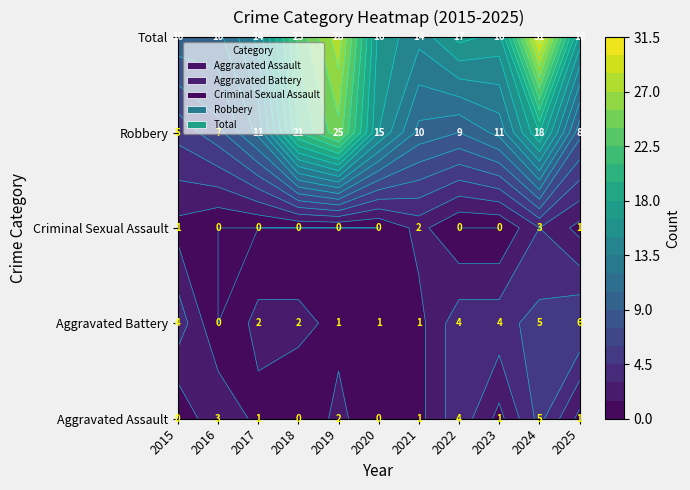

What is the difference between the maximum and minimum values in the Total series?

21